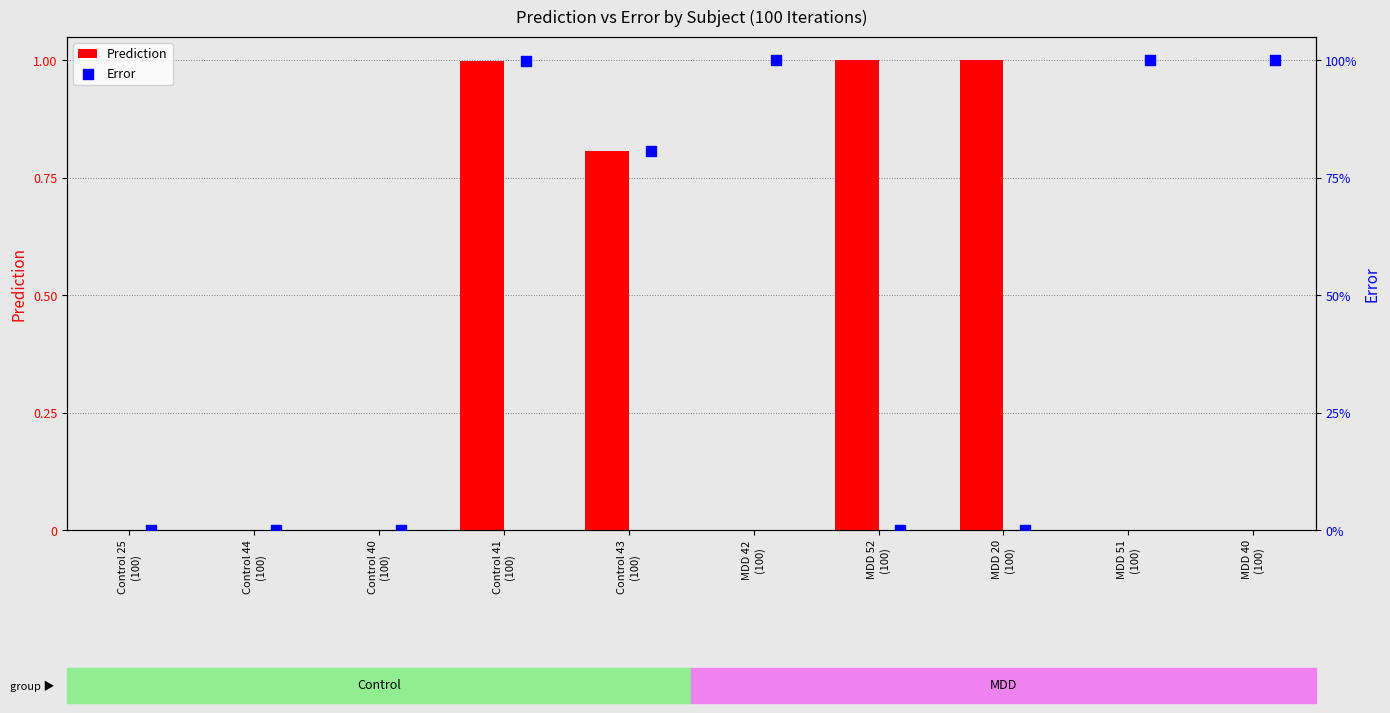

What is the sum of all Prediction values?

3.8